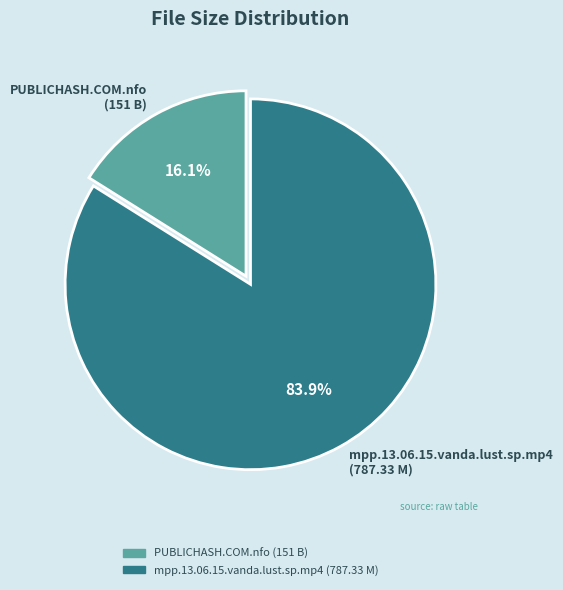

What percentage do mpp.13.06.15.vanda.lust.sp.mp4 and PUBLICHASH.COM.nfo together represent?

100.0%